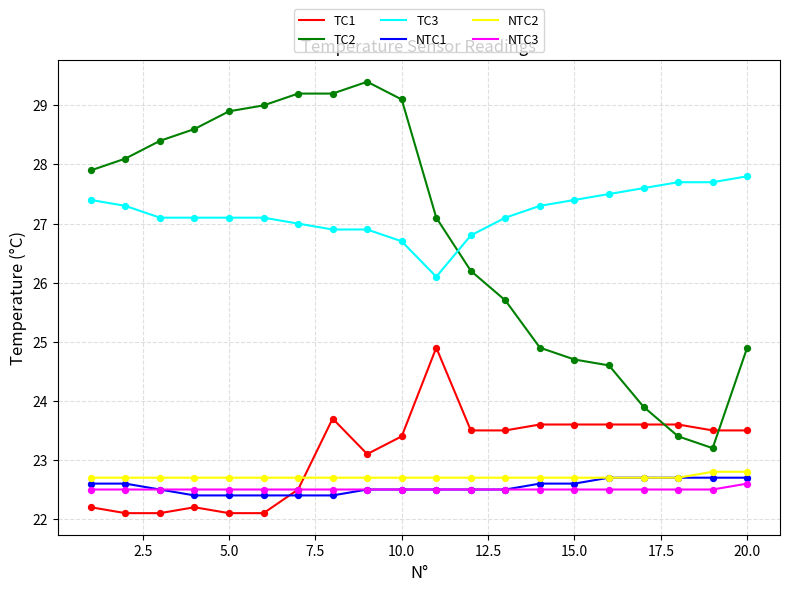

Which series has the largest total across all categories?

TC3